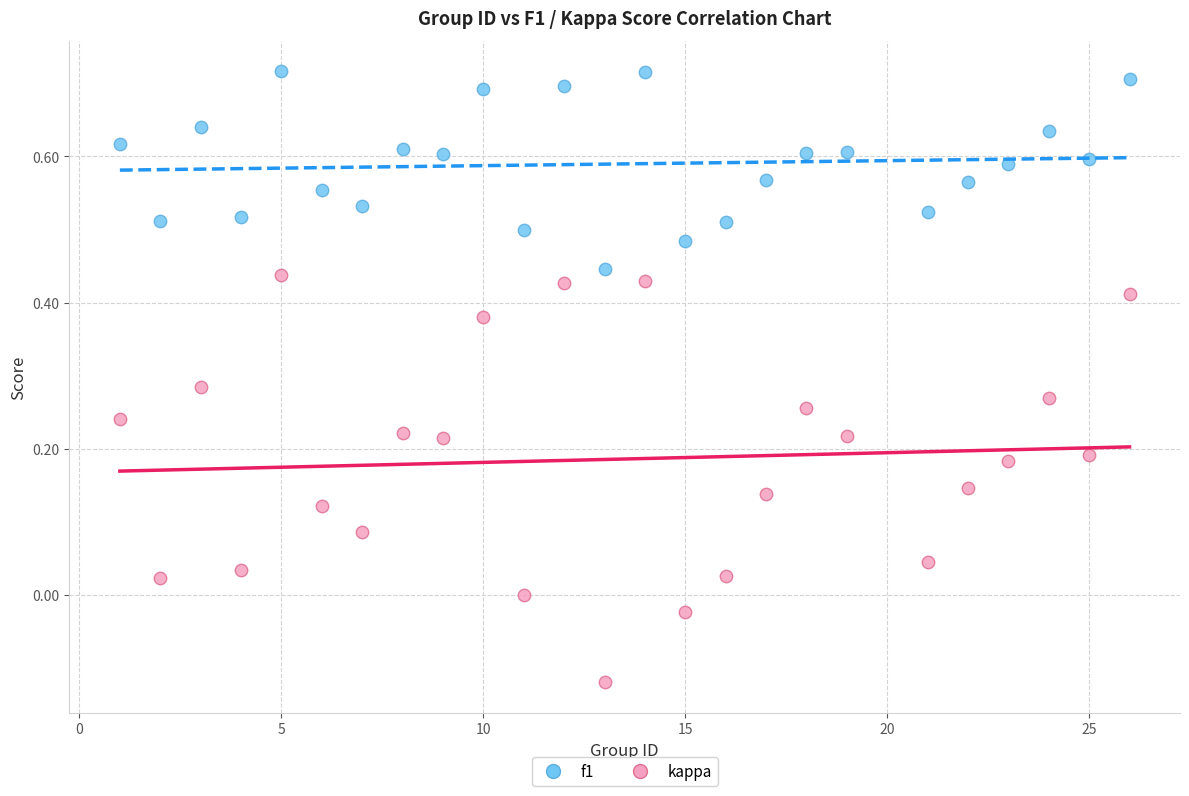

Across all data points, what is the range of Y values (max minus min)?

0.8